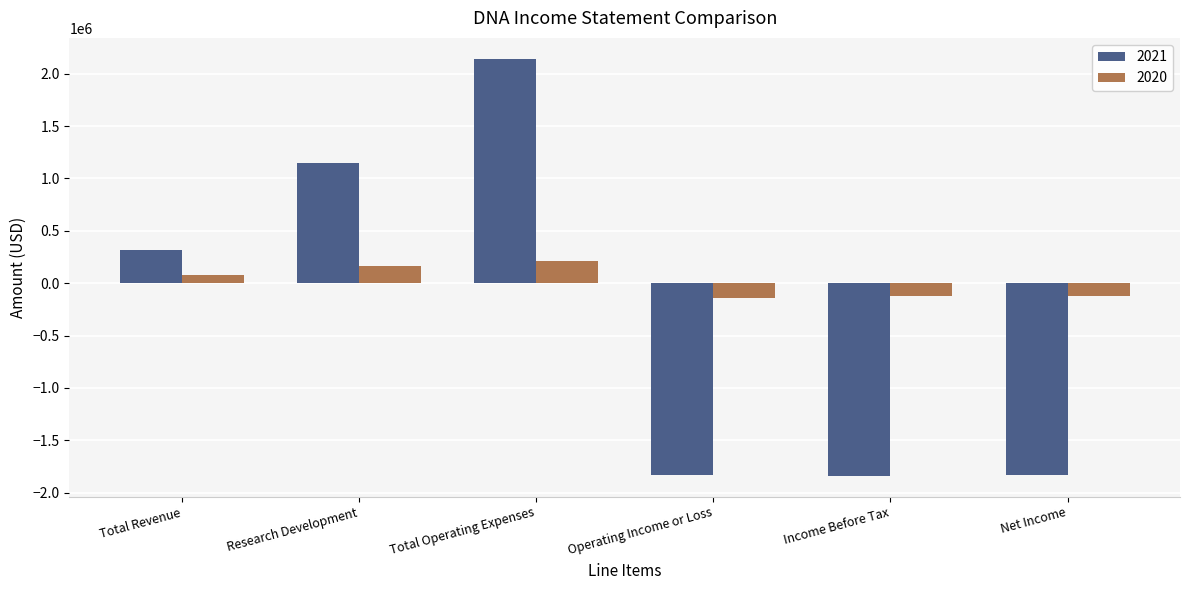

Read the 2021 value at Operating Income or Loss, to the nearest 50.

-1828500